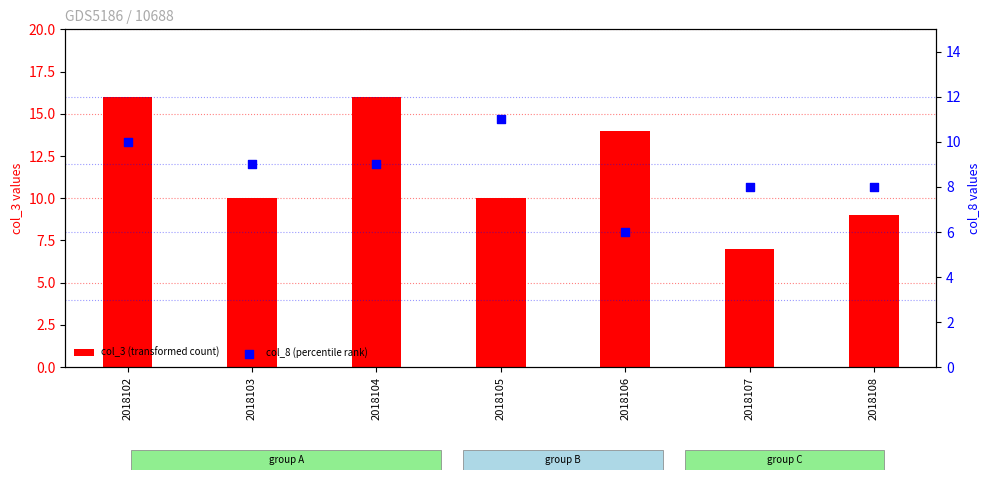

At how many categories does at least one series exceed 15?

2